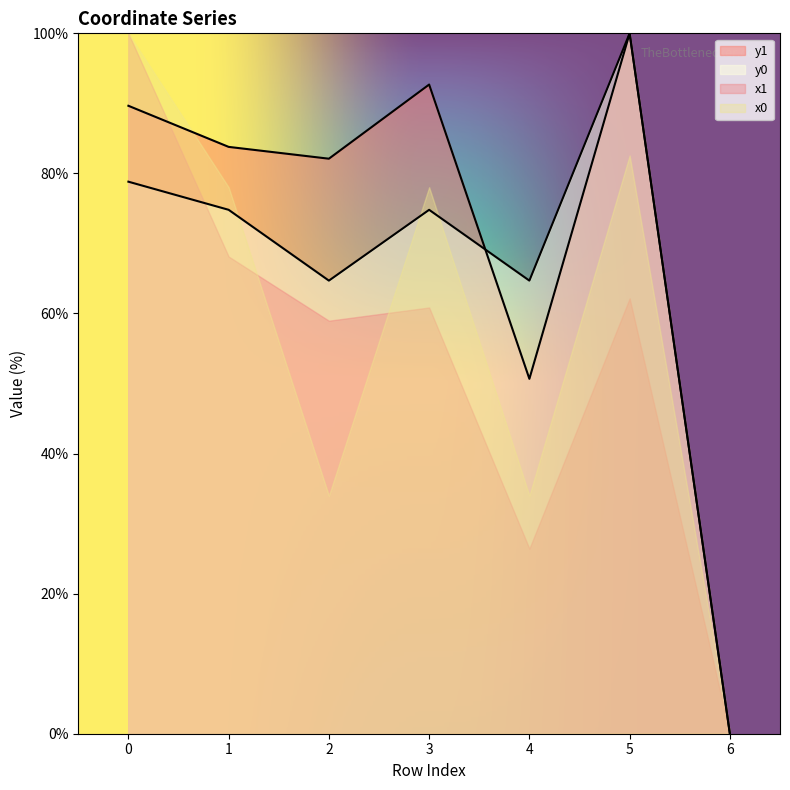

List the labels in order of y0 value, smallest first.

6, 2, 4, 1, 3, 0, 5